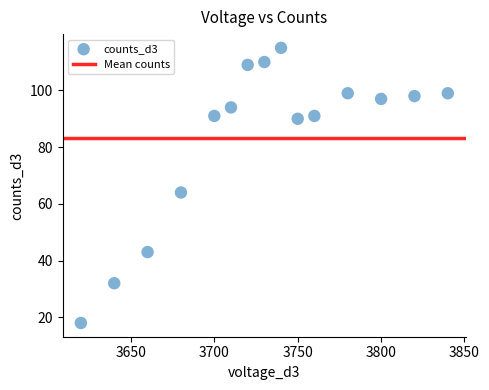

What is the range of X values (max minus min)?

220